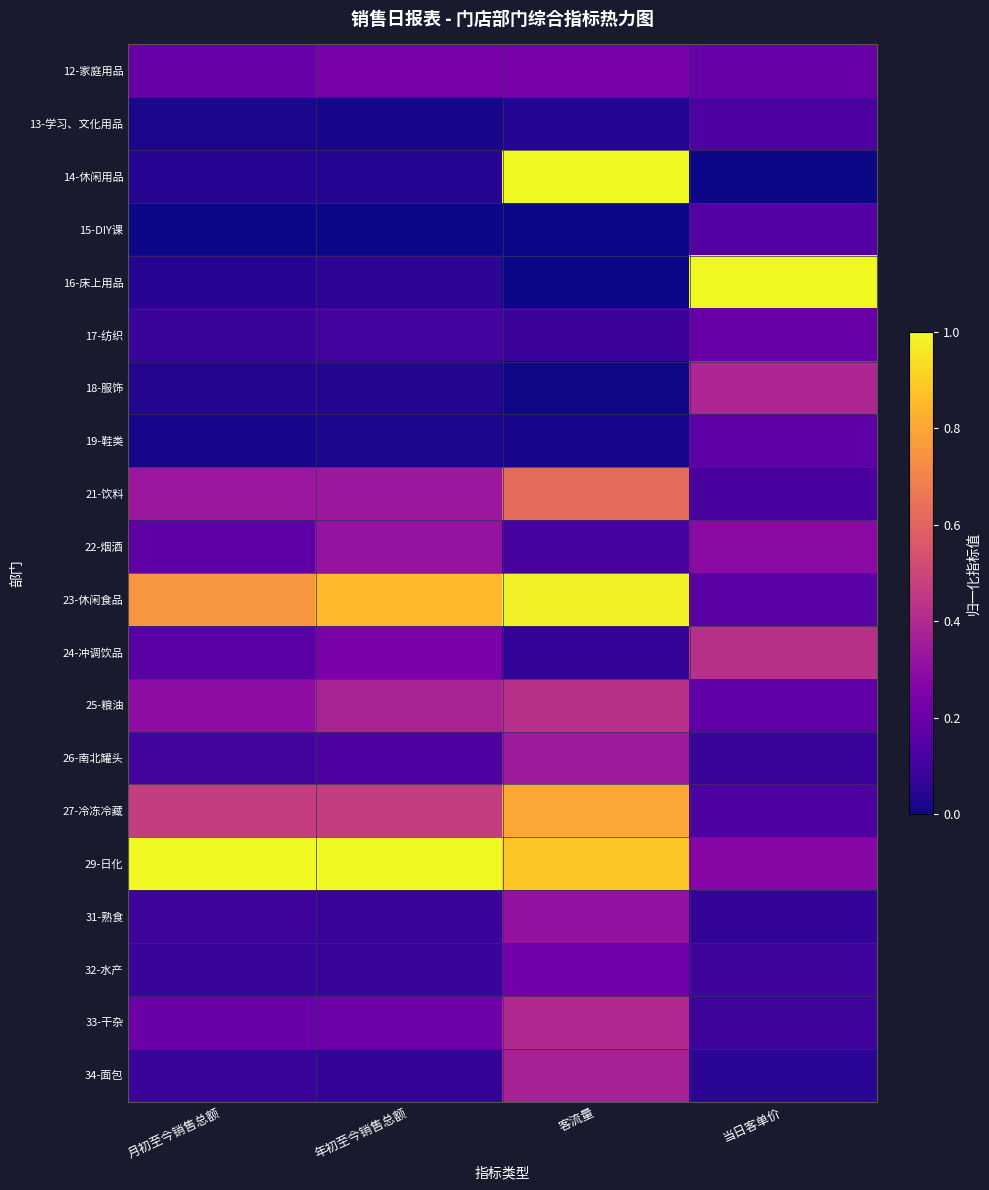

Reading left to right, list all the values displayed in this chart.

12-家庭用品: 月初至今销售总额=0.2	年初至今销售总额=0.2	客流量=0.2	当日客单价=0.2
13-学习、文化用品: 月初至今销售总额=0.0	年初至今销售总额=0.0	客流量=0.0	当日客单价=0.1
14-休闲用品: 月初至今销售总额=0.0	年初至今销售总额=0.0	客流量=1.0	当日客单价=0.0
15-DIY课: 月初至今销售总额=0.0	年初至今销售总额=0.0	客流量=0.0	当日客单价=0.1
16-床上用品: 月初至今销售总额=0.0	年初至今销售总额=0.1	客流量=0.0	当日客单价=1.0
17-纺织: 月初至今销售总额=0.1	年初至今销售总额=0.1	客流量=0.1	当日客单价=0.2
18-服饰: 月初至今销售总额=0.0	年初至今销售总额=0.0	客流量=0.0	当日客单价=0.4
19-鞋类: 月初至今销售总额=0.0	年初至今销售总额=0.0	客流量=0.0	当日客单价=0.2
21-饮料: 月初至今销售总额=0.3	年初至今销售总额=0.3	客流量=0.6	当日客单价=0.1
22-烟酒: 月初至今销售总额=0.2	年初至今销售总额=0.3	客流量=0.1	当日客单价=0.3
23-休闲食品: 月初至今销售总额=0.8	年初至今销售总额=0.8	客流量=1.0	当日客单价=0.2
24-冲调饮品: 月初至今销售总额=0.2	年初至今销售总额=0.2	客流量=0.1	当日客单价=0.4
25-粮油: 月初至今销售总额=0.3	年初至今销售总额=0.4	客流量=0.4	当日客单价=0.2
26-南北罐头: 月初至今销售总额=0.1	年初至今销售总额=0.1	客流量=0.3	当日客单价=0.1
27-冷冻冷藏: 月初至今销售总额=0.5	年初至今销售总额=0.5	客流量=0.8	当日客单价=0.1
29-日化: 月初至今销售总额=1.0	年初至今销售总额=1.0	客流量=0.9	当日客单价=0.3
31-熟食: 月初至今销售总额=0.1	年初至今销售总额=0.1	客流量=0.3	当日客单价=0.1
32-水产: 月初至今销售总额=0.1	年初至今销售总额=0.1	客流量=0.2	当日客单价=0.1
33-干杂: 月初至今销售总额=0.2	年初至今销售总额=0.2	客流量=0.4	当日客单价=0.1
34-面包: 月初至今销售总额=0.1	年初至今销售总额=0.1	客流量=0.4	当日客单价=0.1